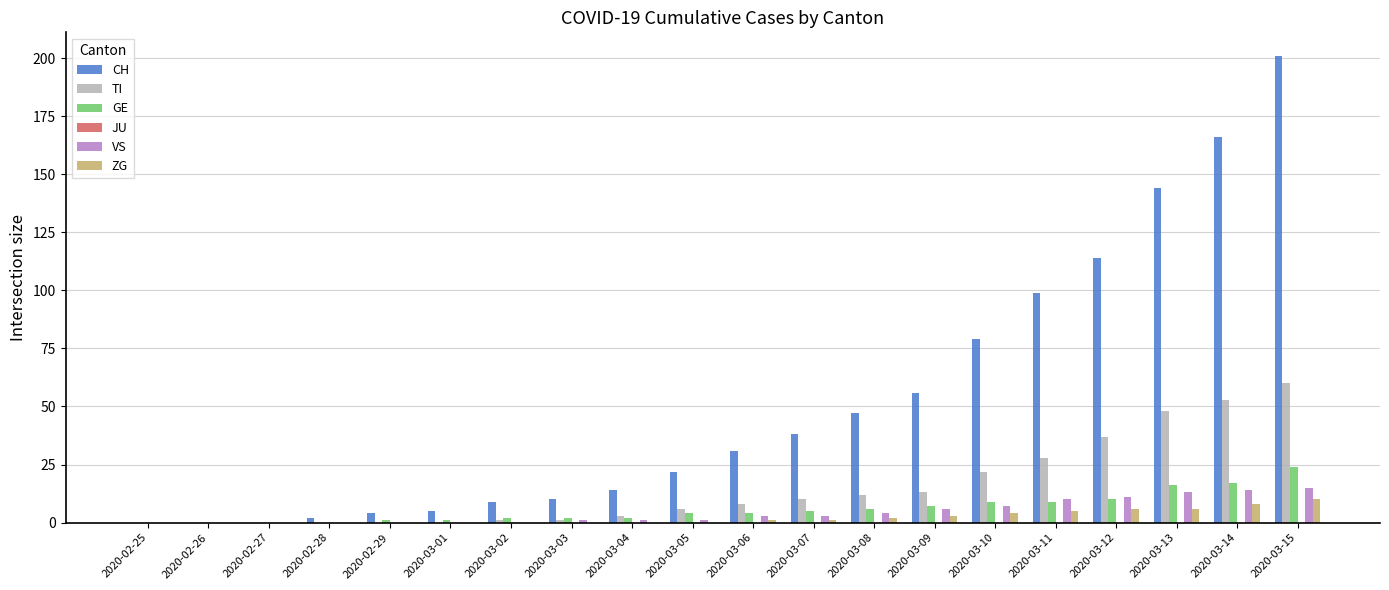

At which category is the sum across all series the highest?

2020-03-15